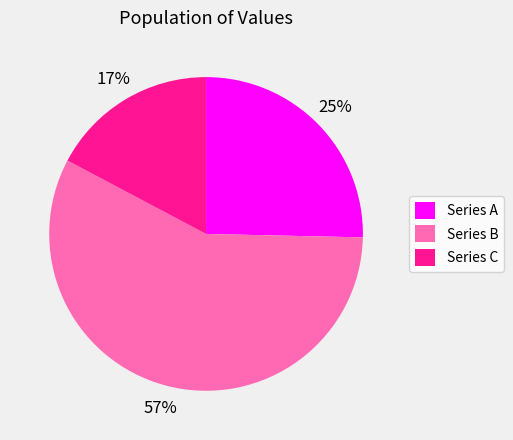

Is there a majority slice in this chart?

Yes